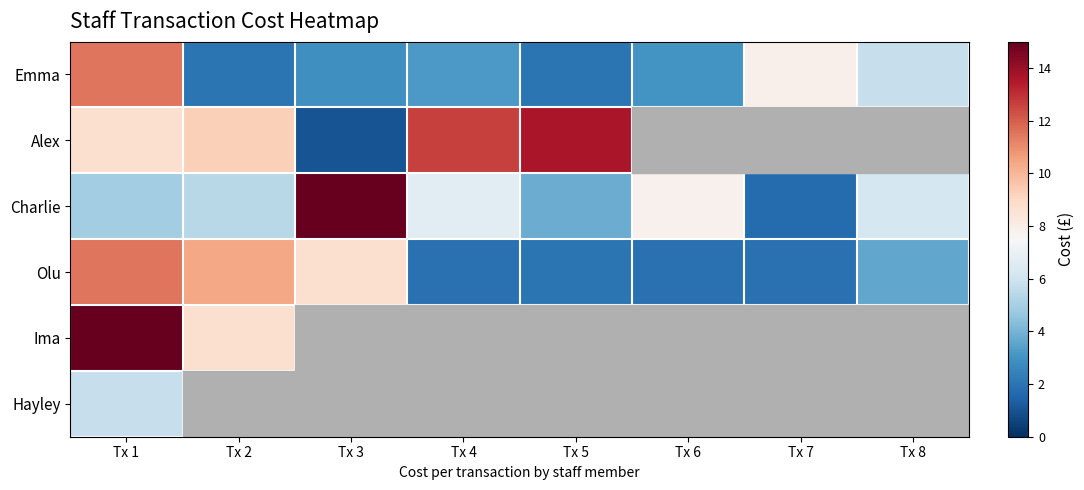

What is the smallest value displayed?

1.0